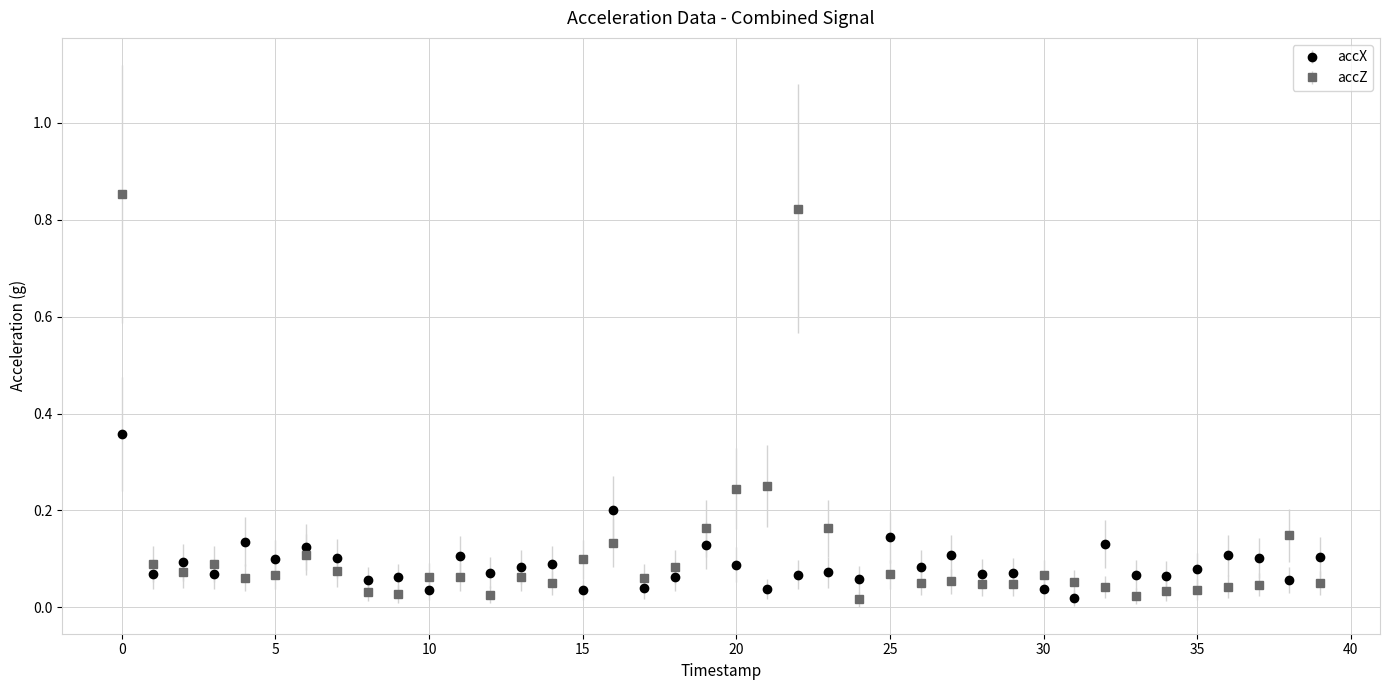

What are all the series names shown in the legend?

accX, accZ